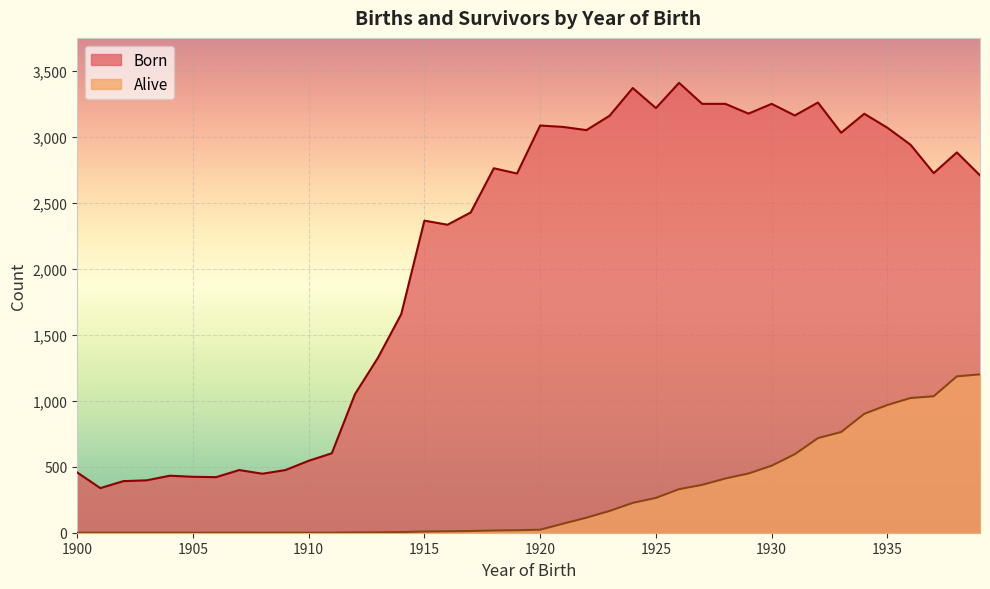

What is the difference between the maximum and minimum values in the Alive series?

1200